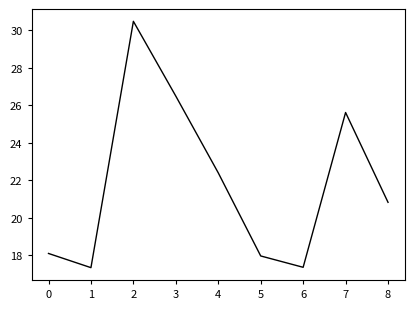

What is the change in value from 4 to 6?

-5.0